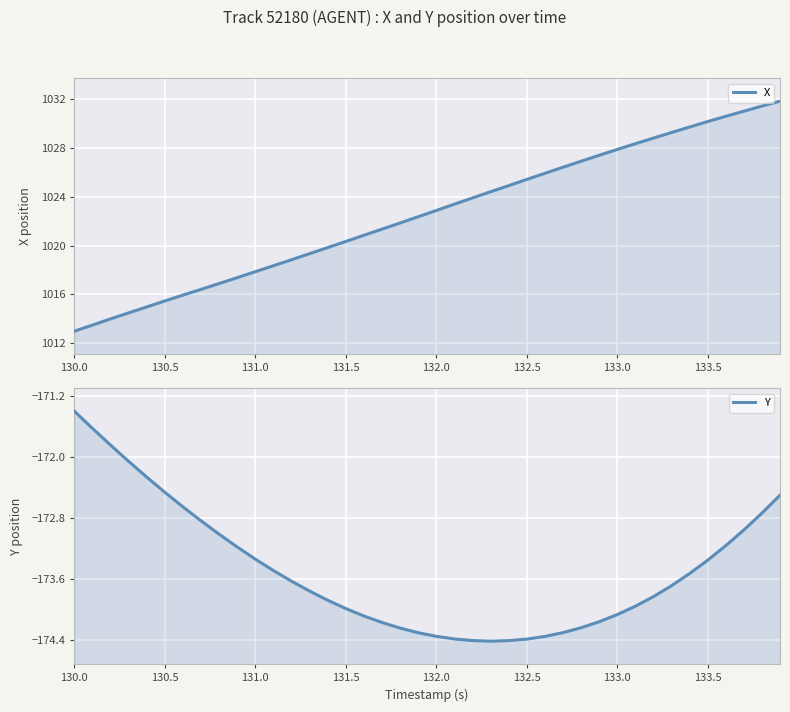

What is the value of the X point at the 7th from the left?

1015.9